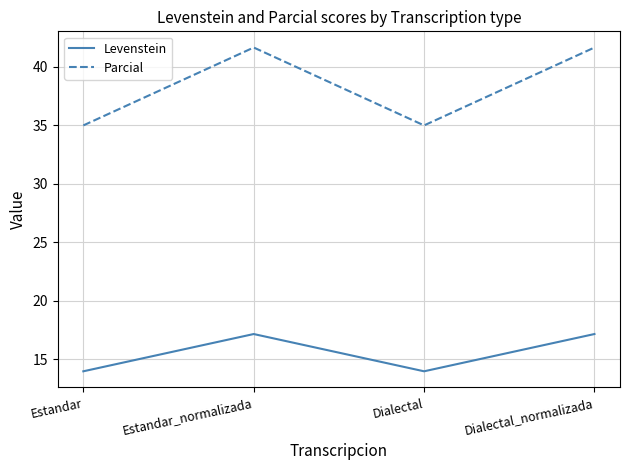

True or false: Parcial has more than 1 points higher than both neighbors.

False